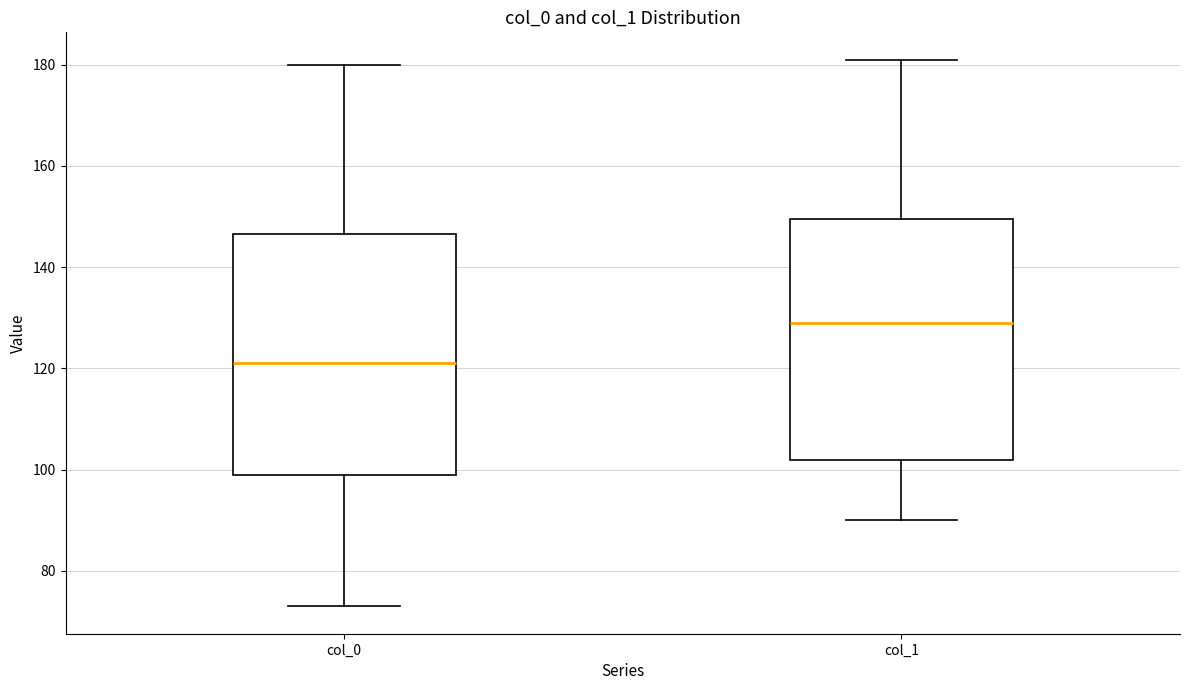

Reading left to right, transcribe this box plot: for each box, give where its median line is, the range the box spans, and where its two whiskers end, as read against the y-axis. The values are not printed on the chart, so give them approximately, as read against the axis.

col_0: median 122, box 100 to 146, whiskers 74 to 180
col_1: median 130, box 102 to 150, whiskers 90 to 182